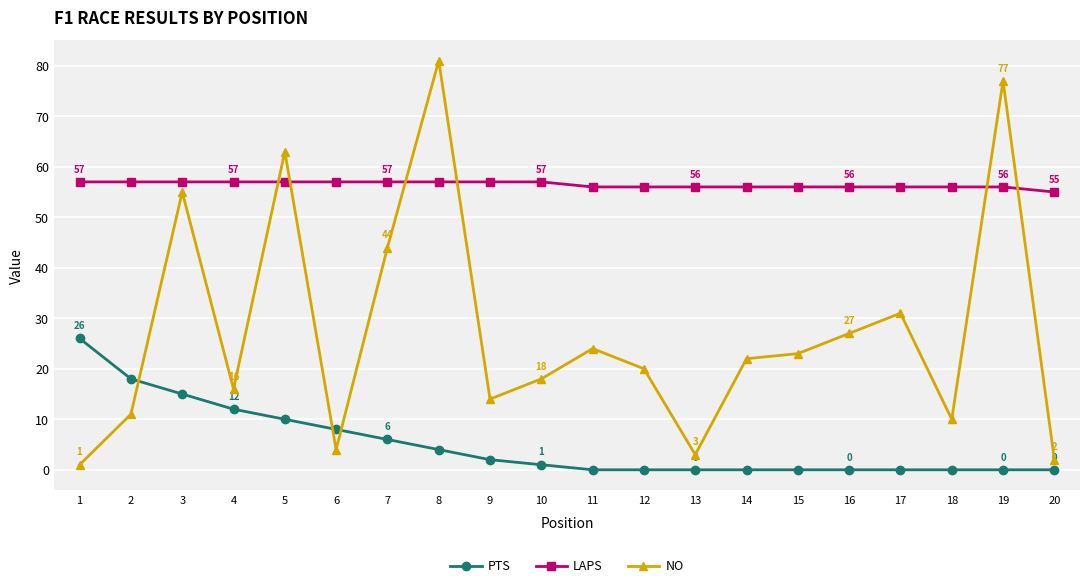

After their last crossing, which series has the higher values: LAPS or NO?

LAPS